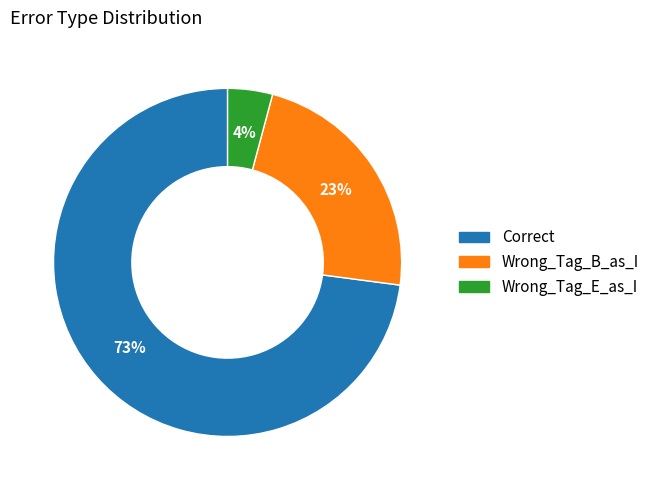

The Correct slice represents 67% of the pie. True or false?

False